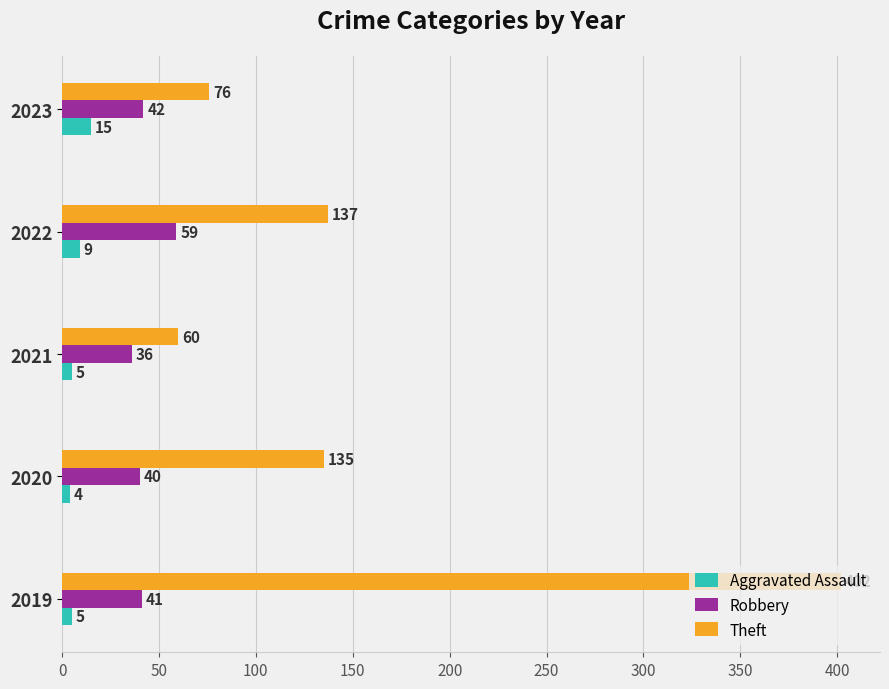

Rank the series by their maximum value, from lowest to highest.

Aggravated Assault, Robbery, Theft